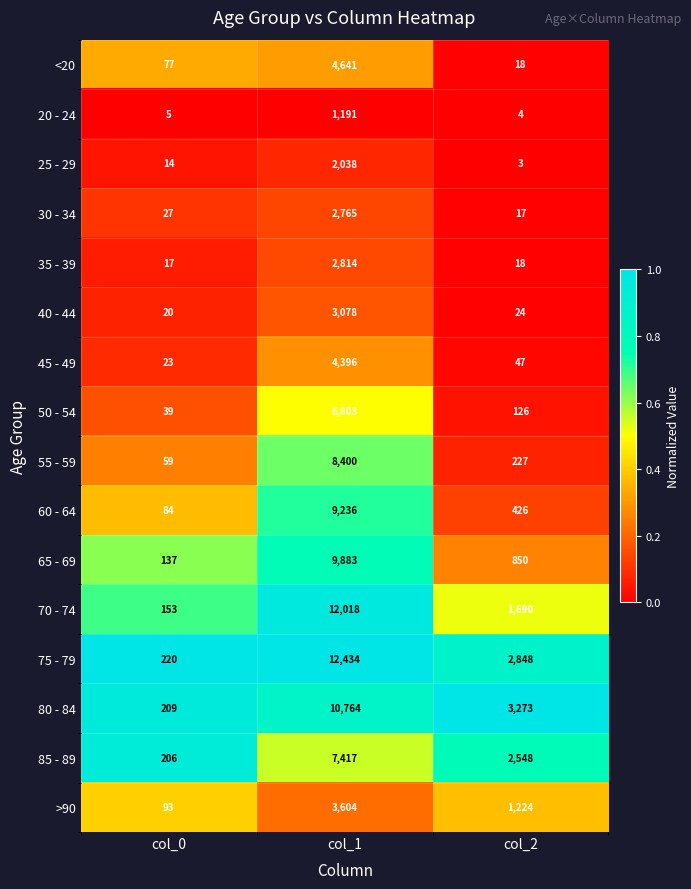

What is the sum of the 65 - 69 values at col_0 and col_2?

987